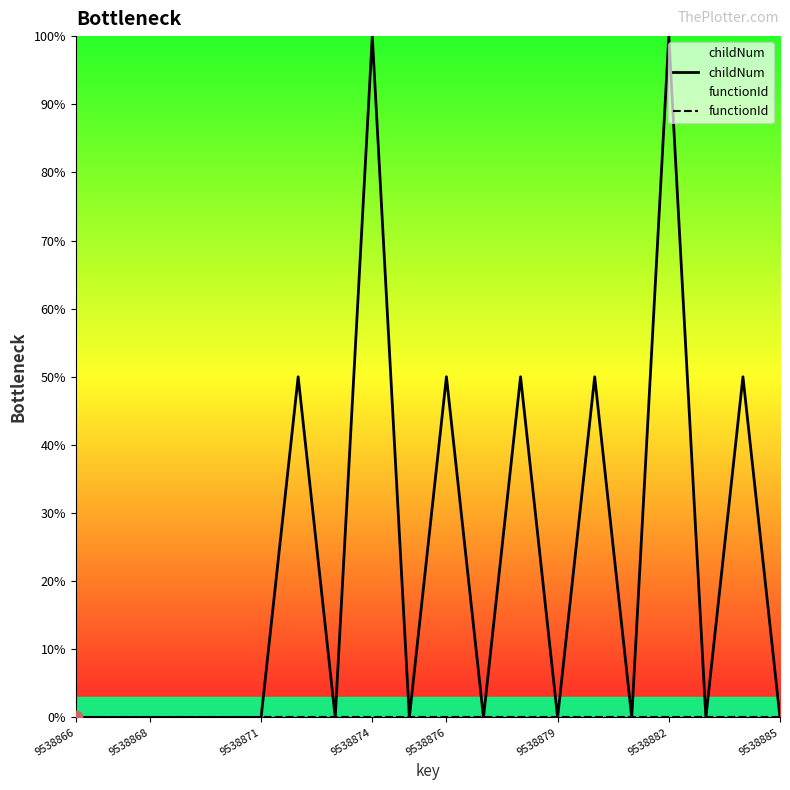

Which series reaches the maximum Y coordinate?

childNum